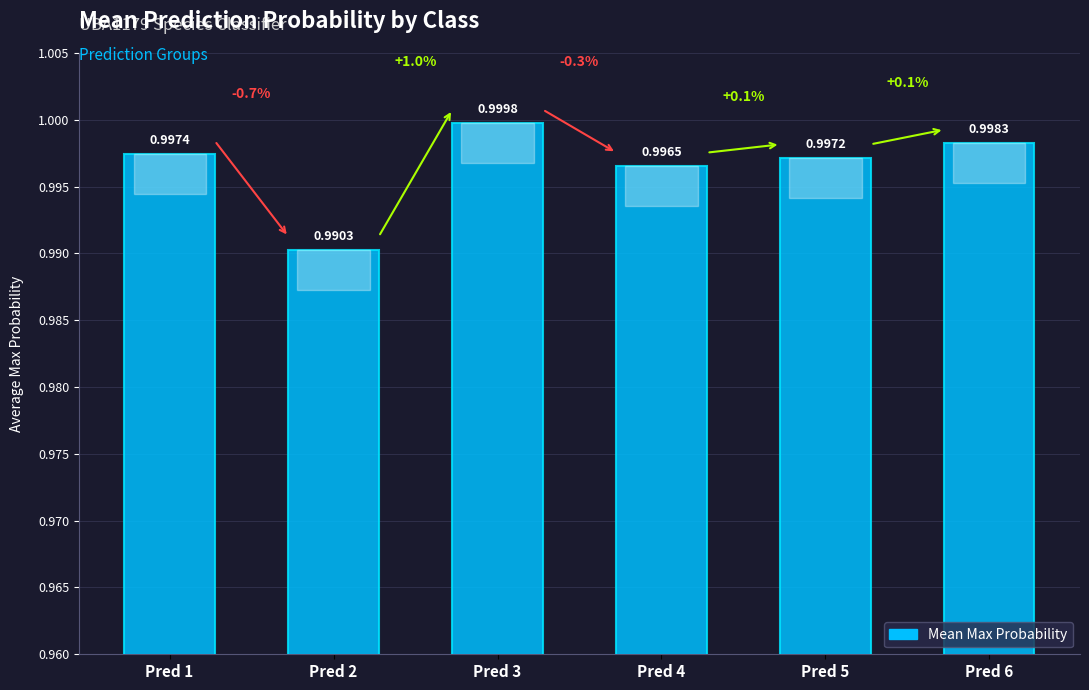

What is the average value?

1.0